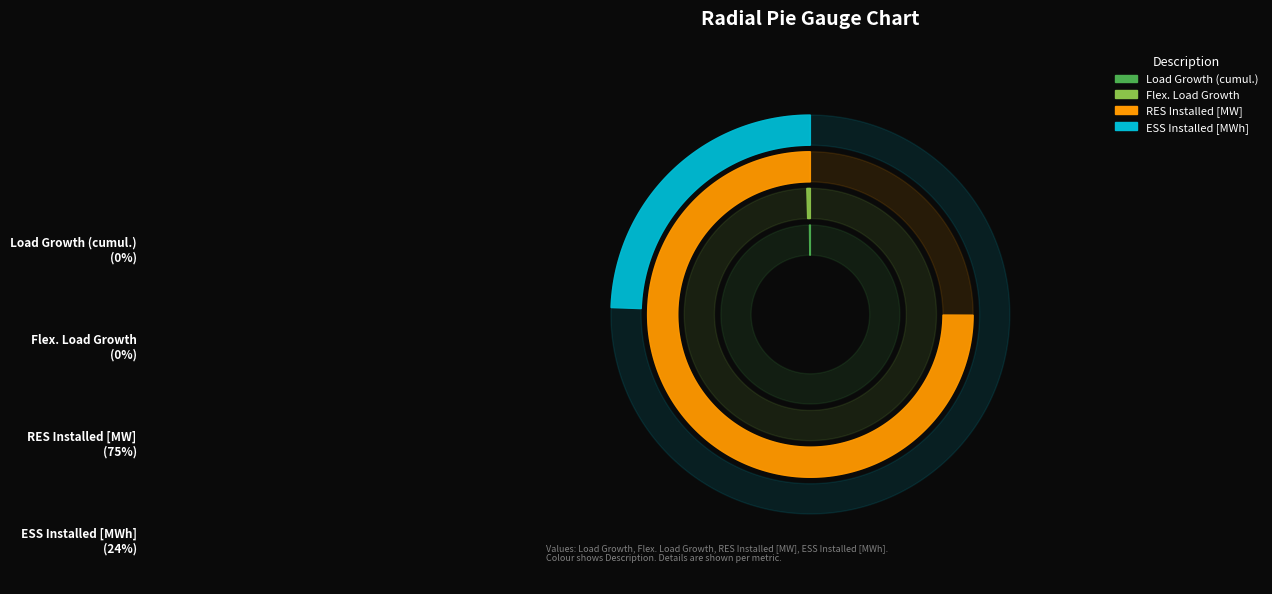

To the nearest percent, what is the difference between the largest and smallest slice percentages?

75%